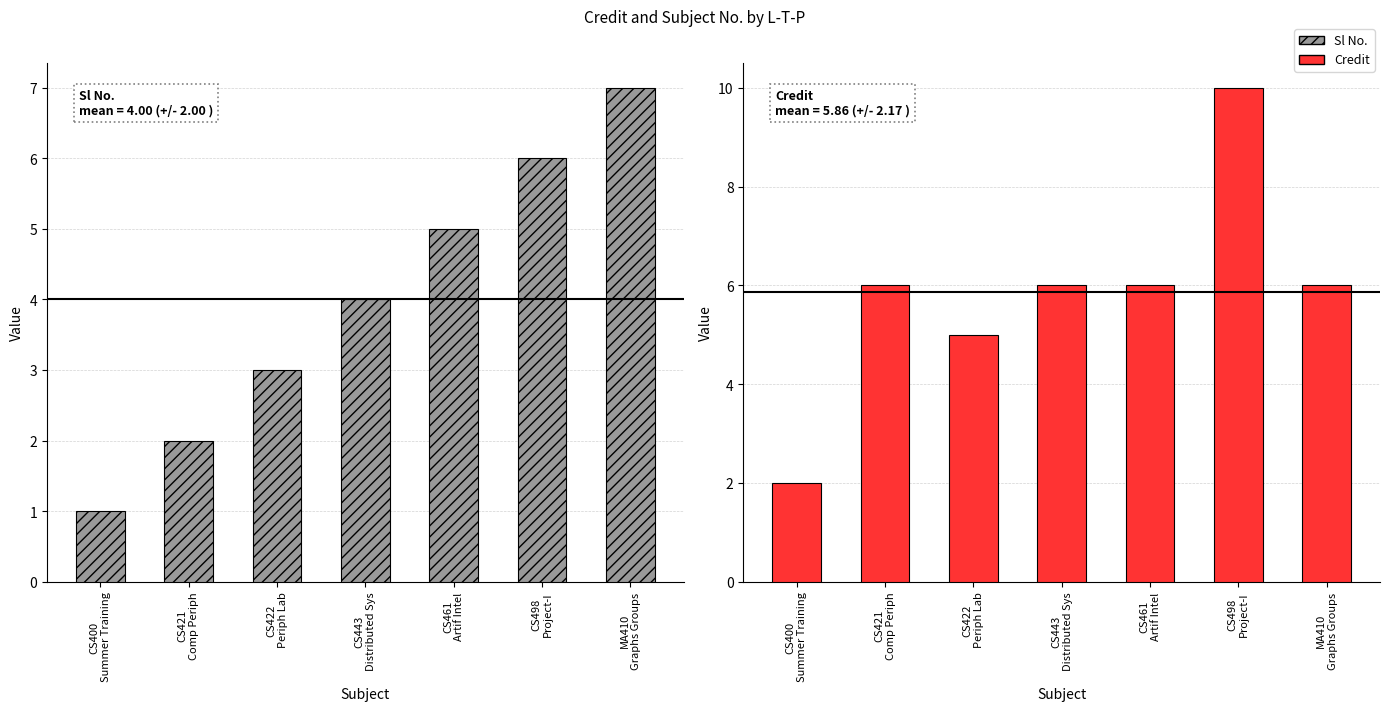

Where does the Credit series first go above 6?

CS498
Project-I